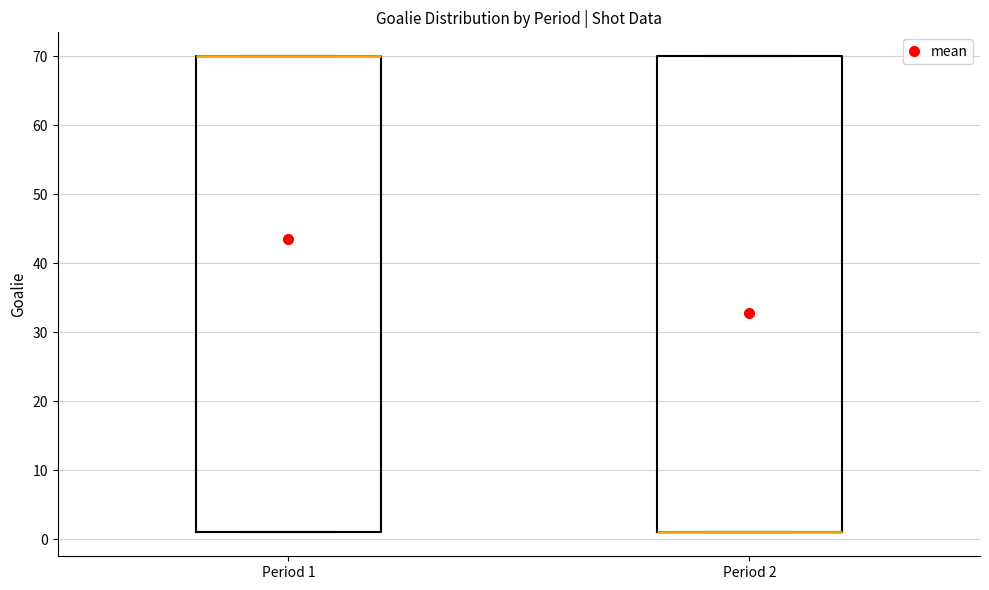

Reading left to right, read every box against the y-axis: the position of its median line, the range the box covers, and the ends of its whiskers. The values are not printed on the chart, so give them approximately, as read against the axis.

Period 1: median 70 (drawn on the box's upper edge), box 1 to 70, whiskers 1 to 70
Period 2: median 1 (drawn on the box's lower edge), box 1 to 70, whiskers 1 to 70